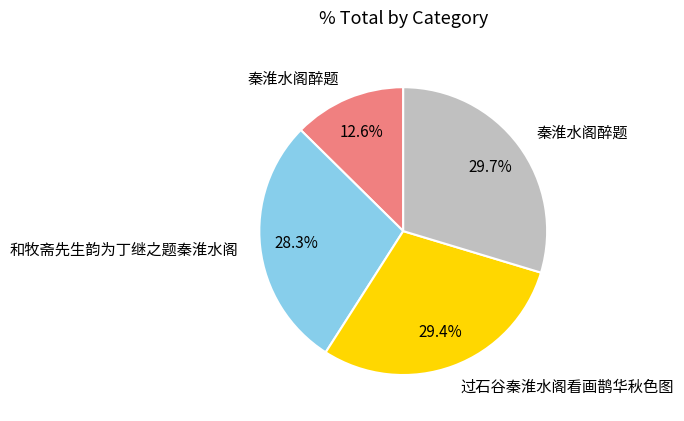

Does any single category account for the majority?

No